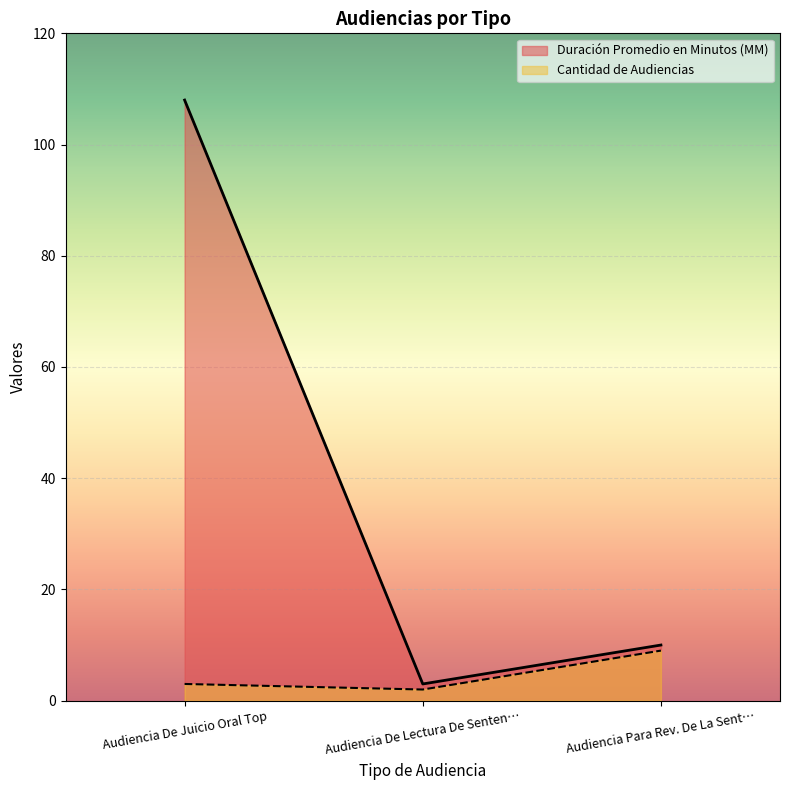

How many distinct data groups are displayed?

2